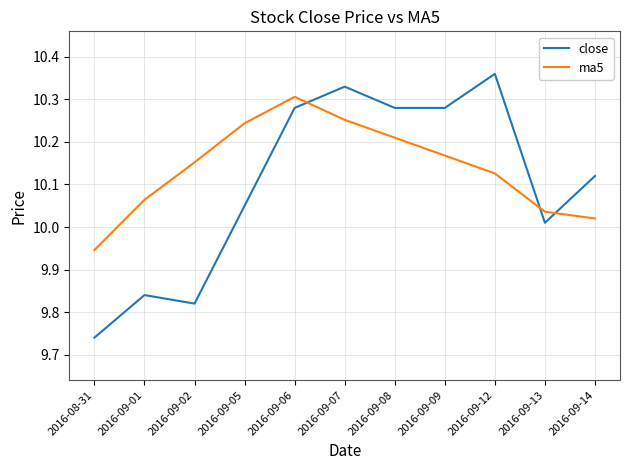

Which series changed the most between 2016-09-07 and 2016-09-13?

close